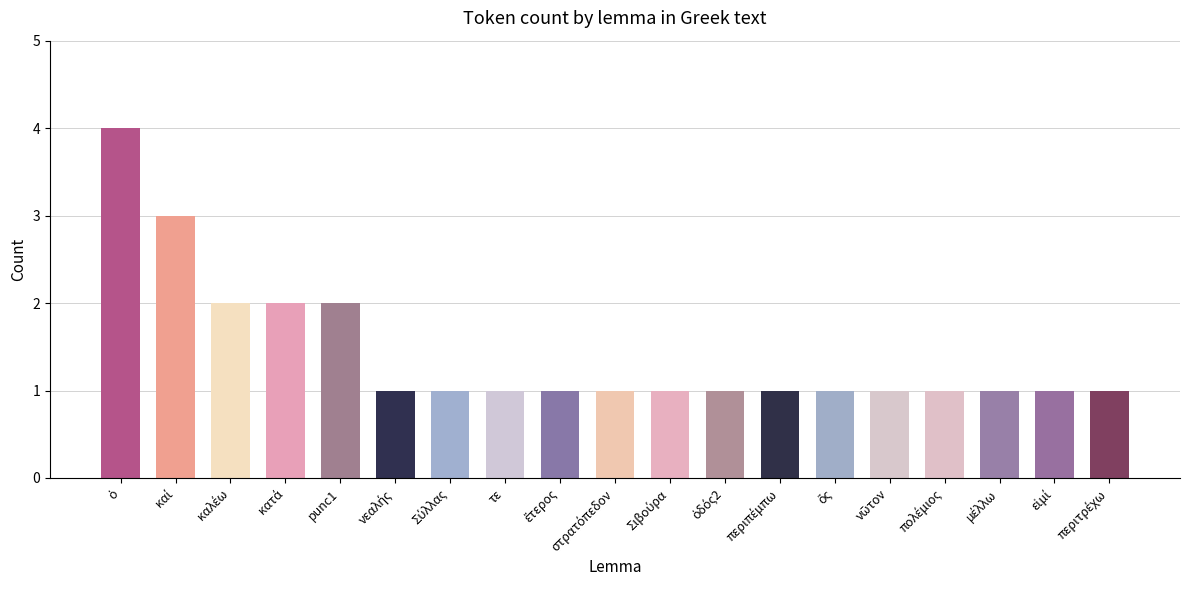

What is the value of the 13th bar from the left?

1